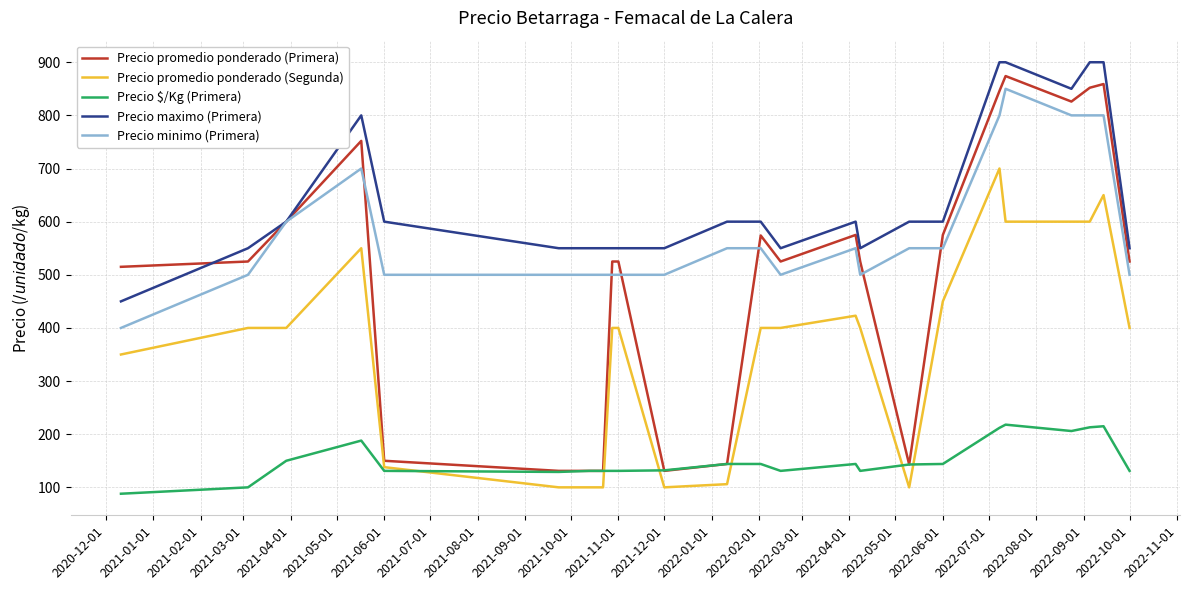

How many series are shown in this chart?

5